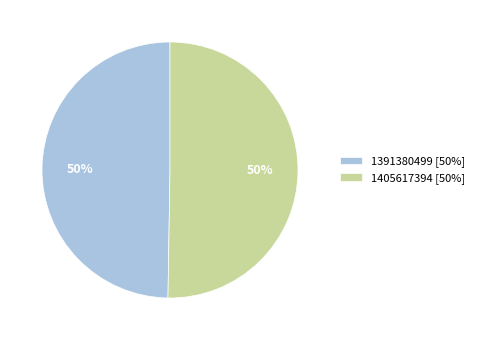

To the nearest percent, what is the combined percentage of 1391380499 [50%] and 1405617394 [50%]?

100%